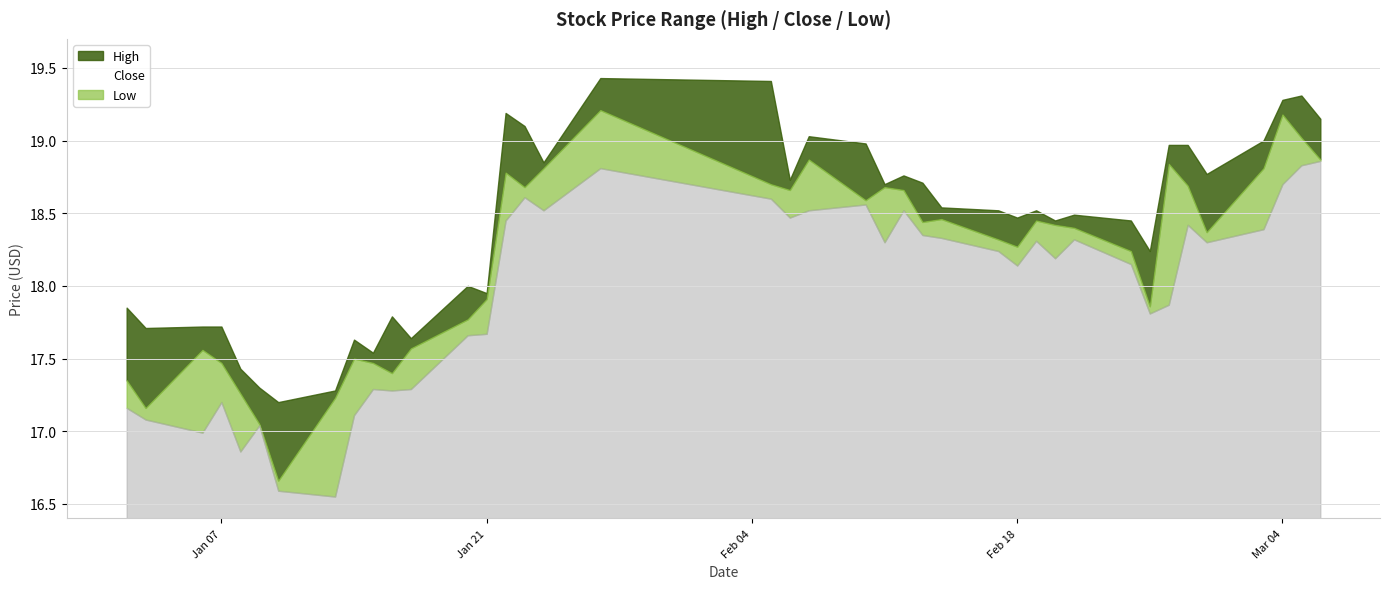

True or false: high has more than 2 points higher than both neighbors.

True